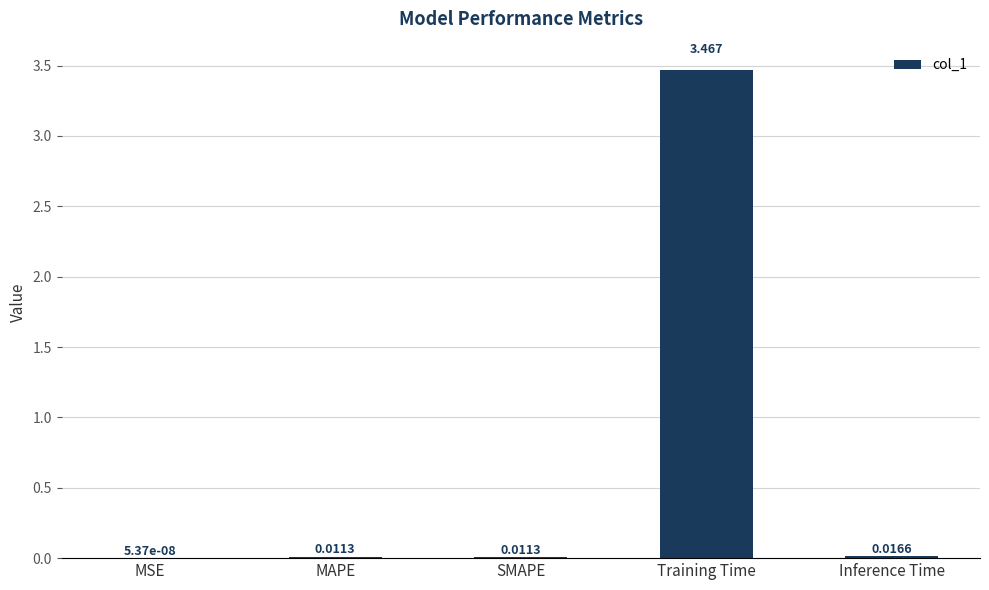

At which category does the chart reach its peak across all series?

Training Time